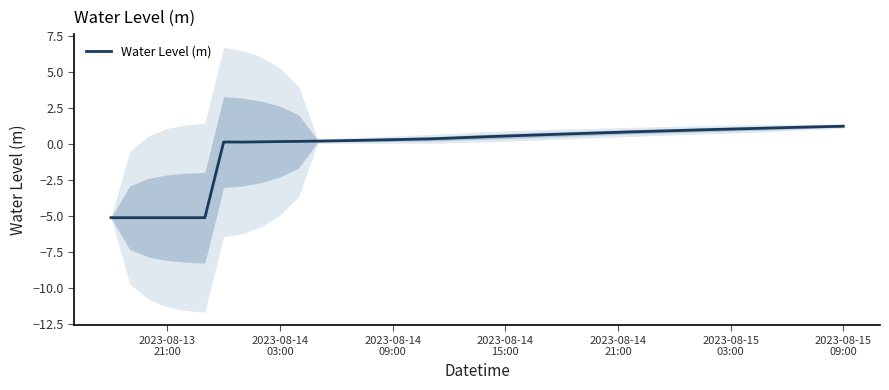

How many series are shown in this chart?

1